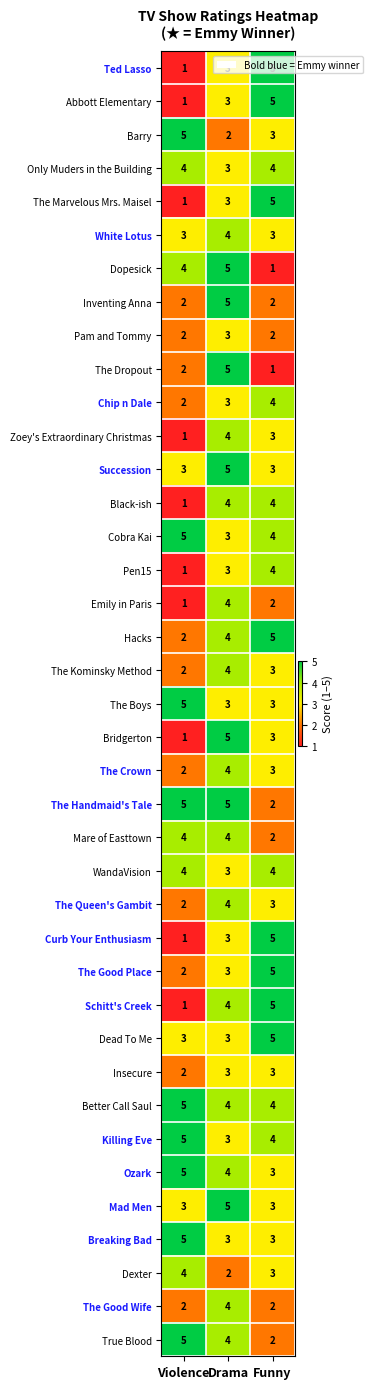

Count the Dexter values in the range 2 to 4.

3